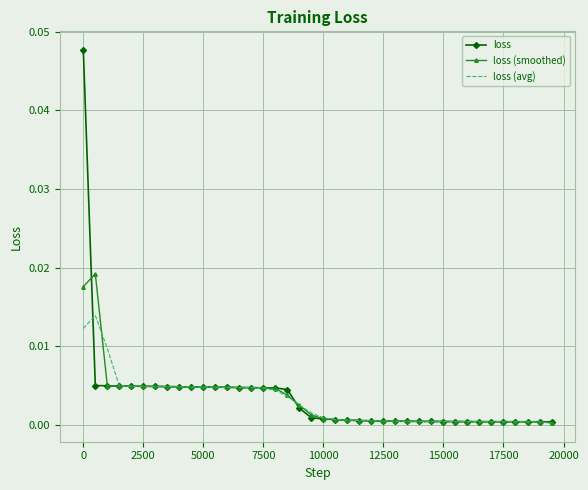

How many series are shown in this chart?

3